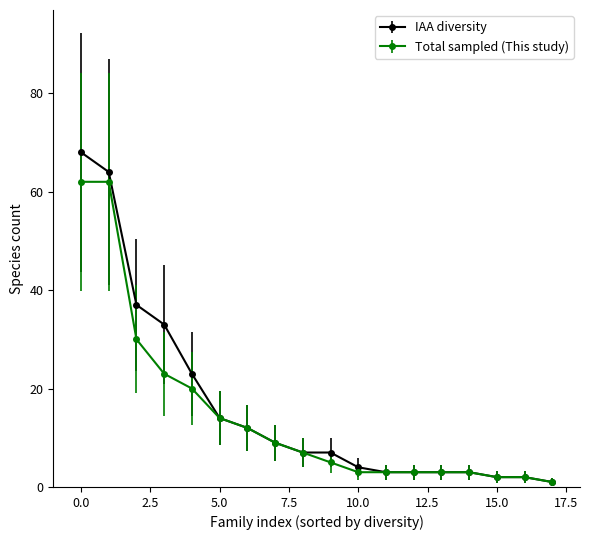

Does the chart display data point markers on the line(s)?

Yes